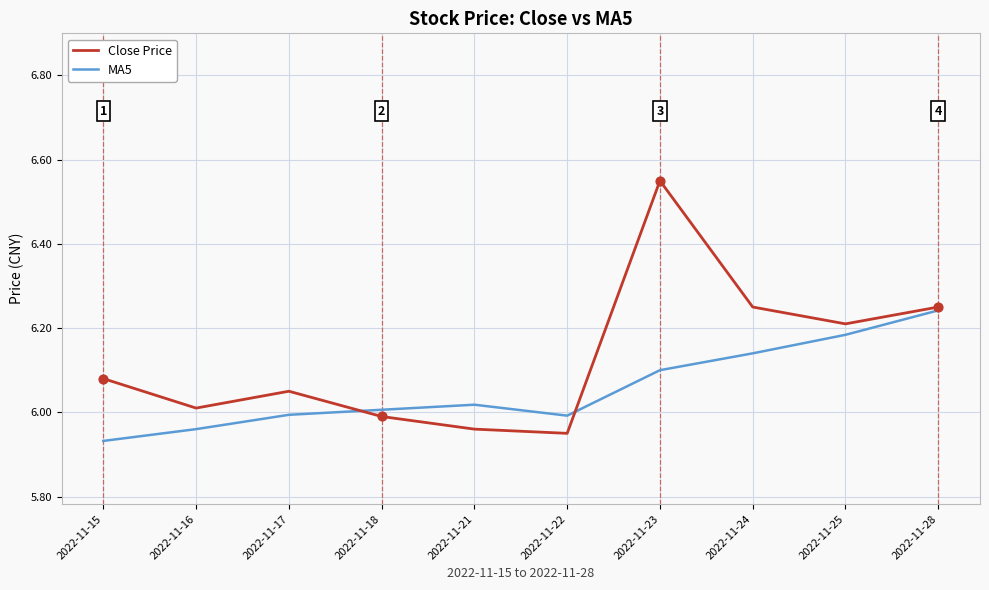

Which series changed the most between 2022-11-17 and 2022-11-24?

Close Price